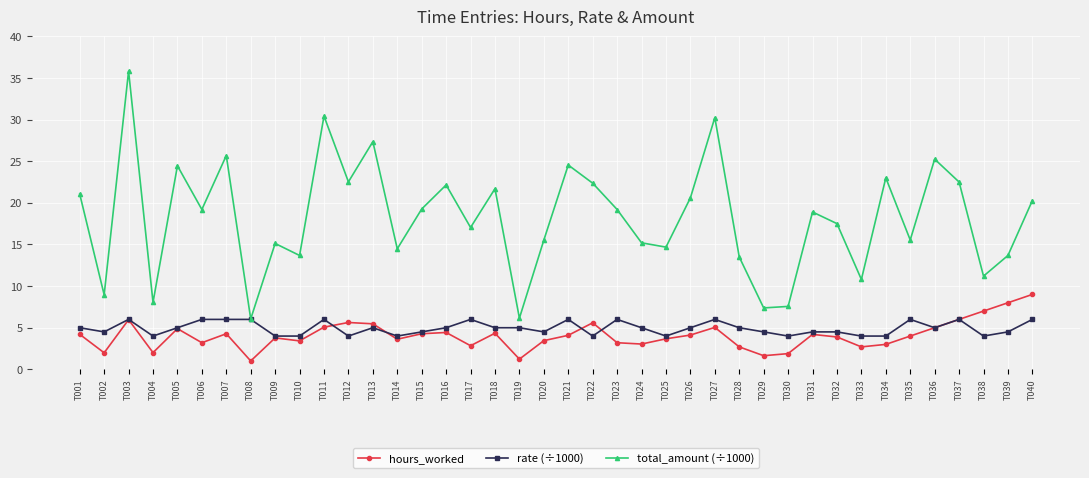

What is the difference between the total_amount (÷1000) values at T013 and T020?

11.8